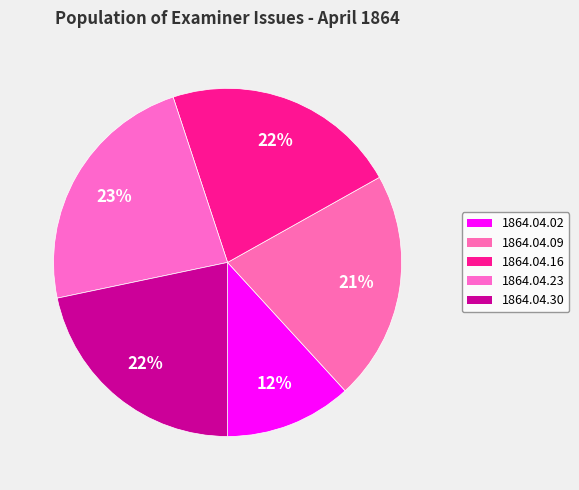

Is there a majority slice in this chart?

No